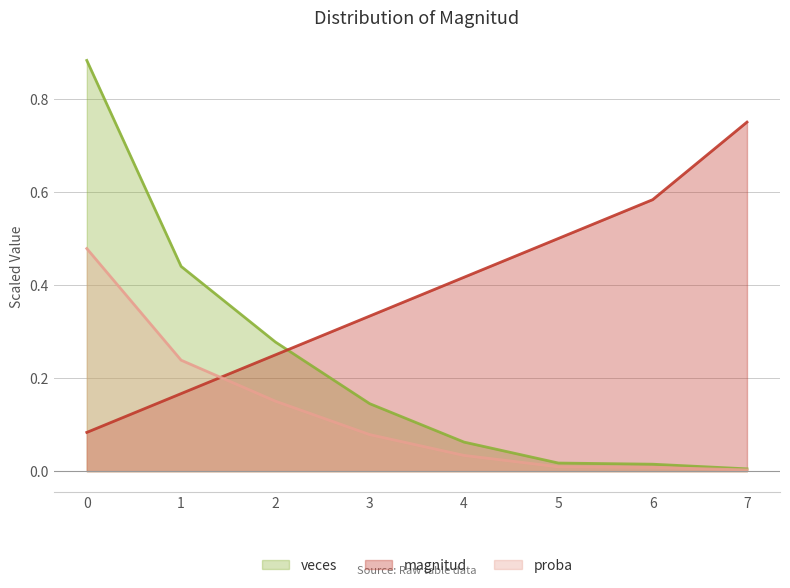

What is the spread (max minus min) of values at 7?

0.7